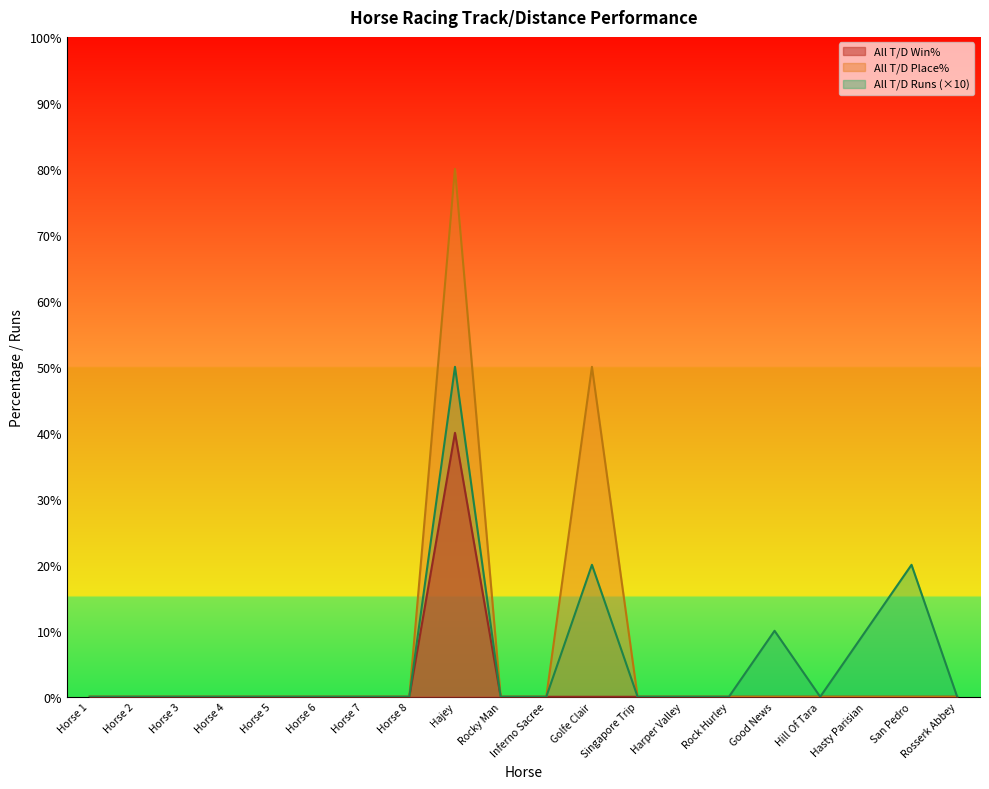

What position from the right is Hill Of Tara?

4